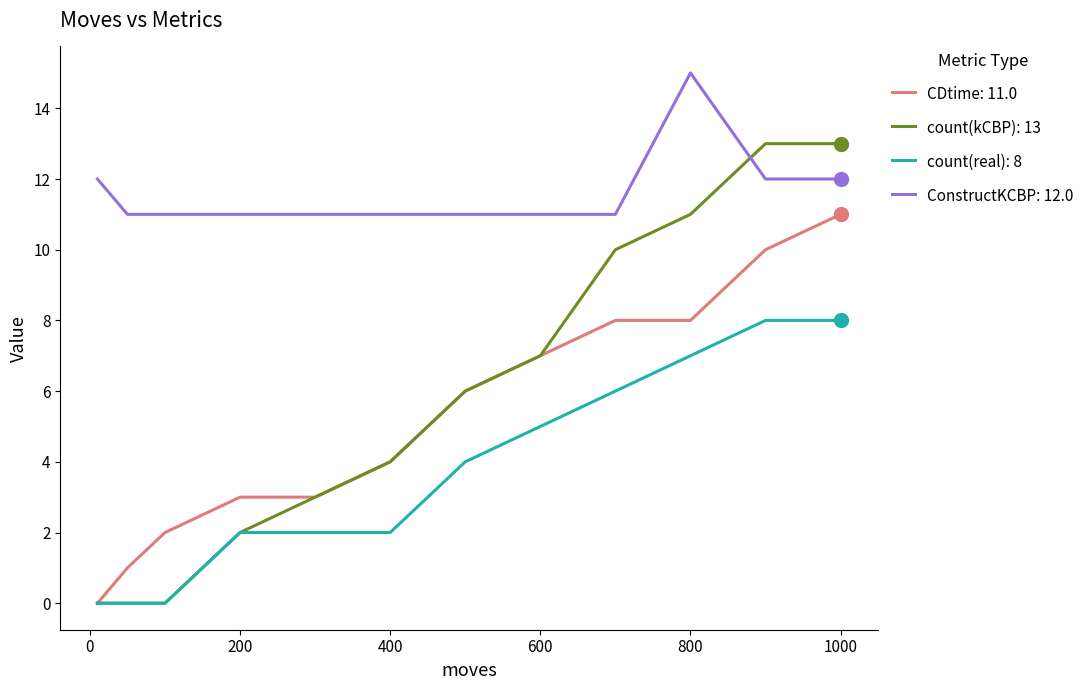

Which series has the largest range (max minus min)?

count(kCBP): 13